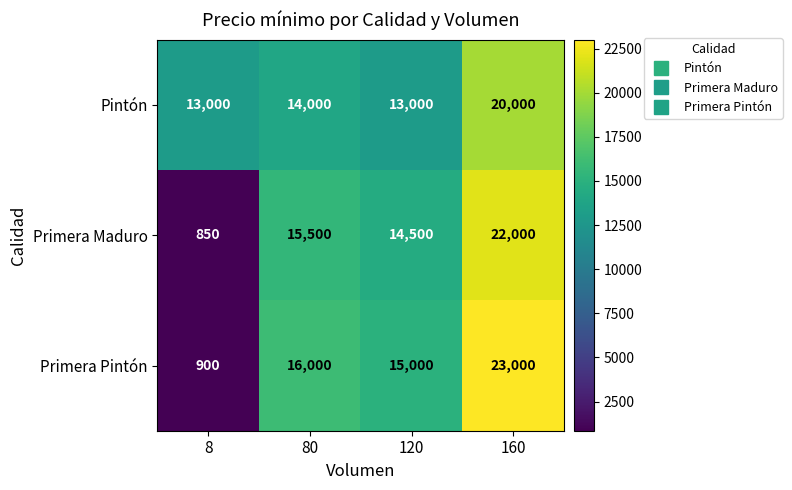

Which series has the widest spread of values?

Primera Pintón